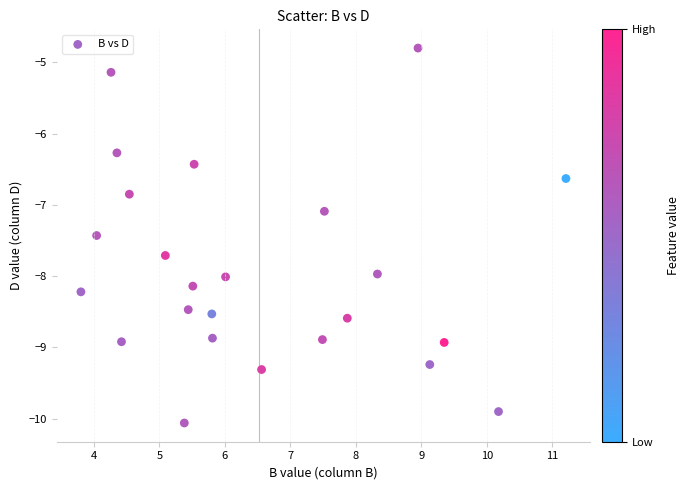

What is the range of X values (max minus min)?

7.4